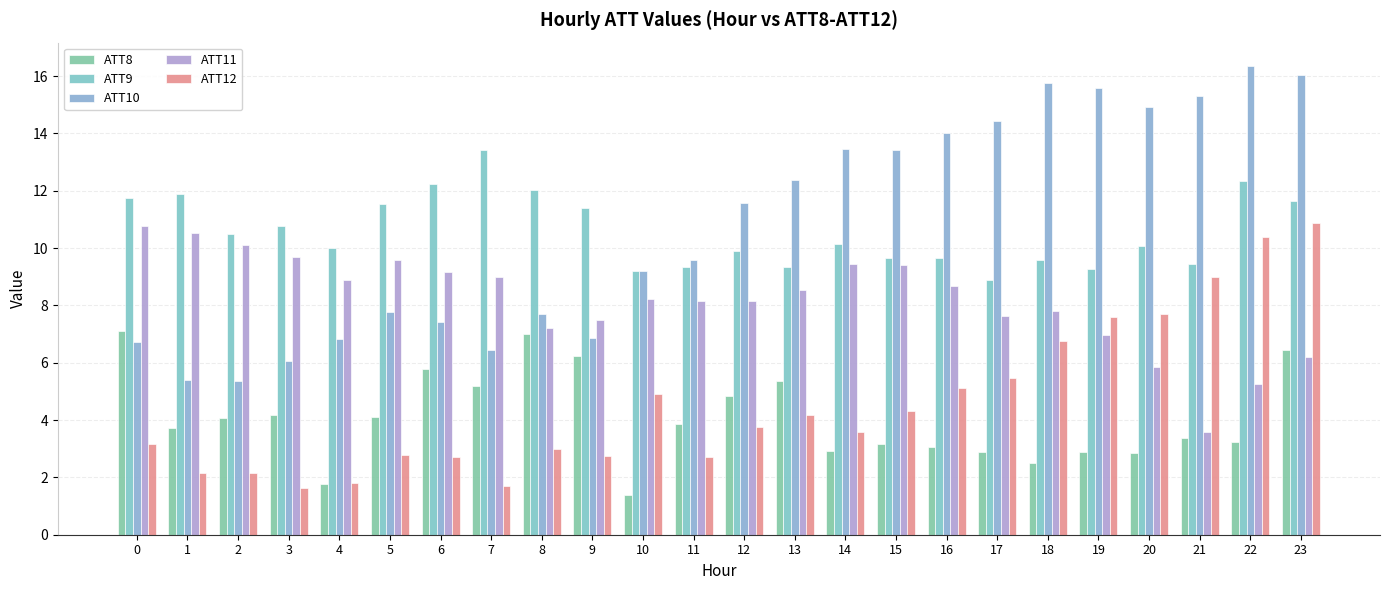

Which series has the widest spread of values?

ATT10